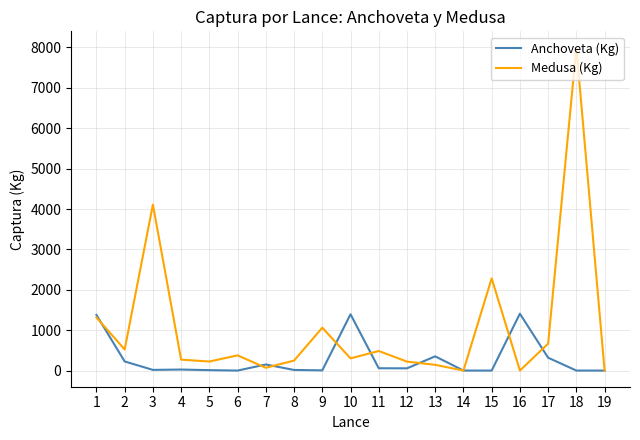

Which series has the widest spread of values?

Medusa (Kg)